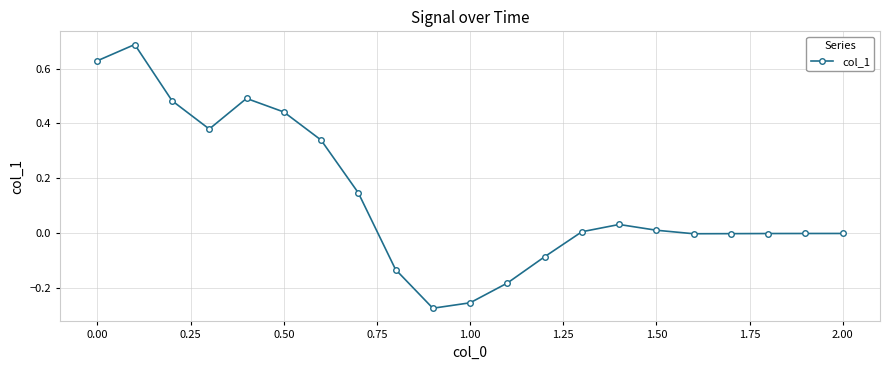

What is the difference between the maximum and minimum values?

1.0